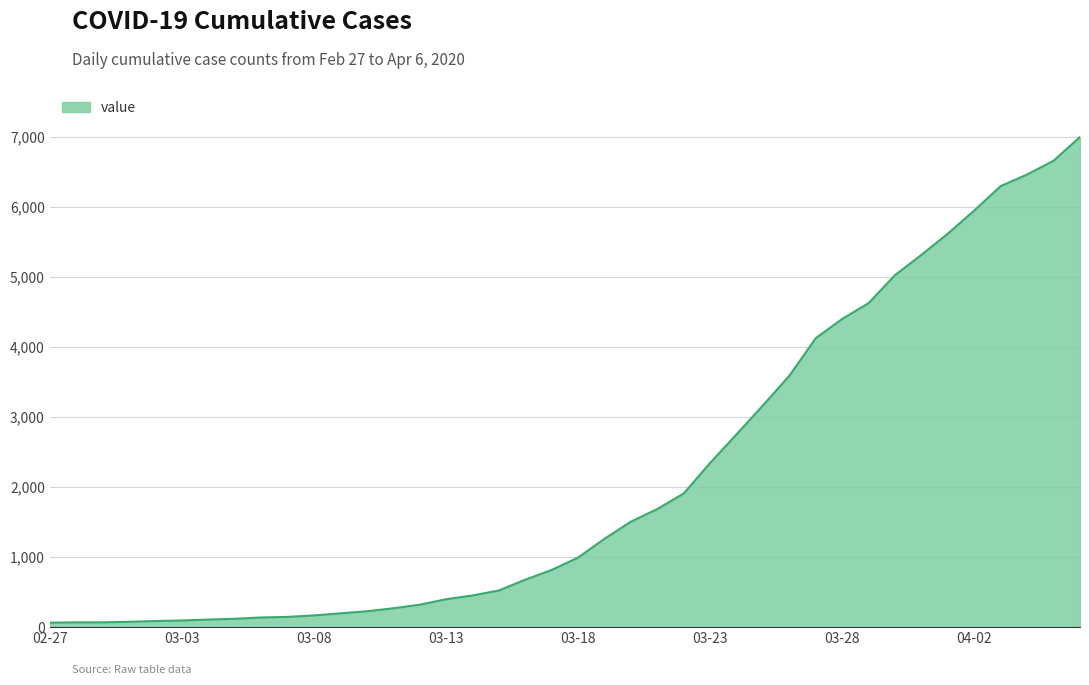

What is the difference between the maximum and minimum values?

6931